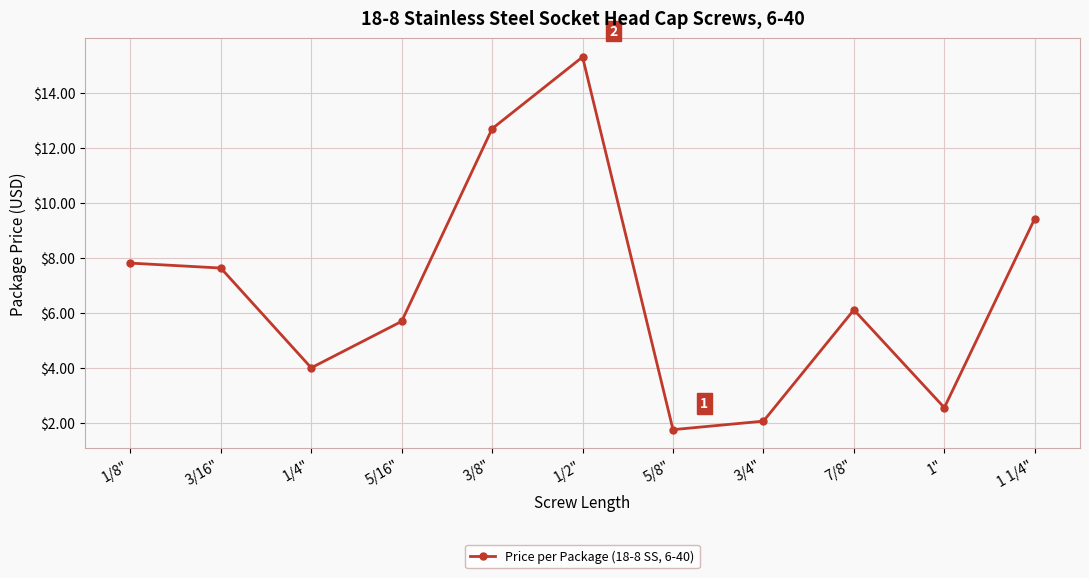

What is the greatest value displayed?

15.3